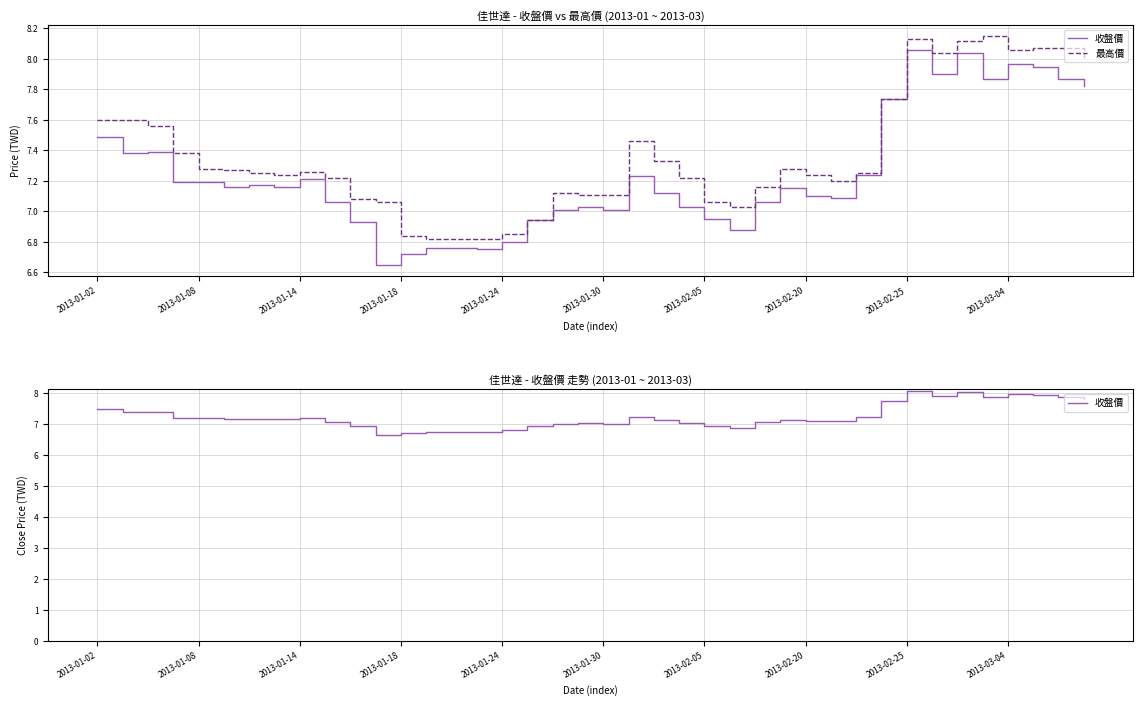

What is the value of the 收盤價 point at the 13th from the left?

6.7